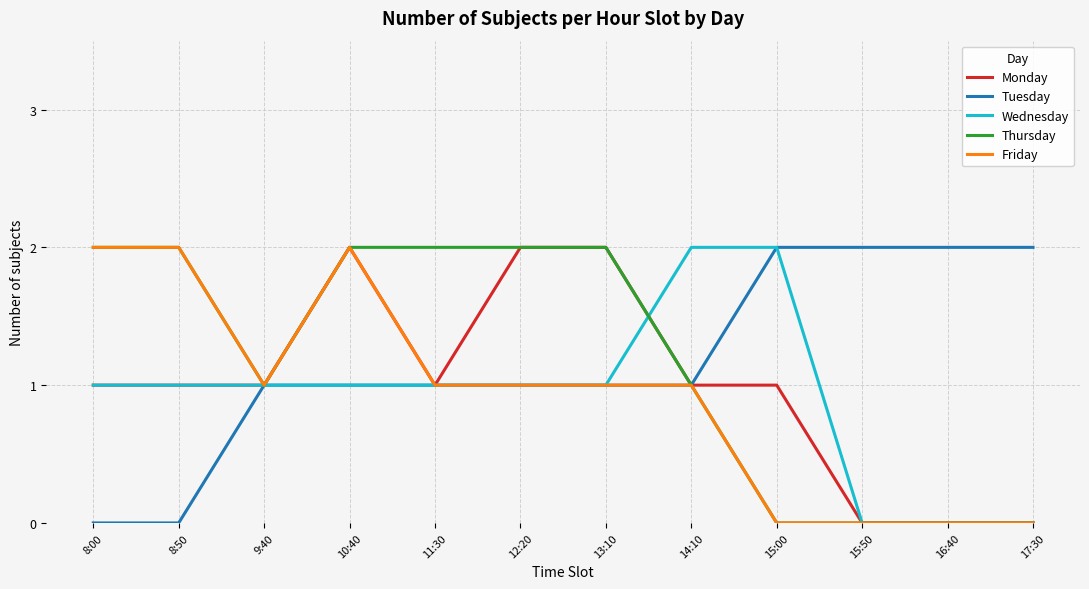

Between 13:10 and 15:00, which series saw the biggest shift?

Thursday